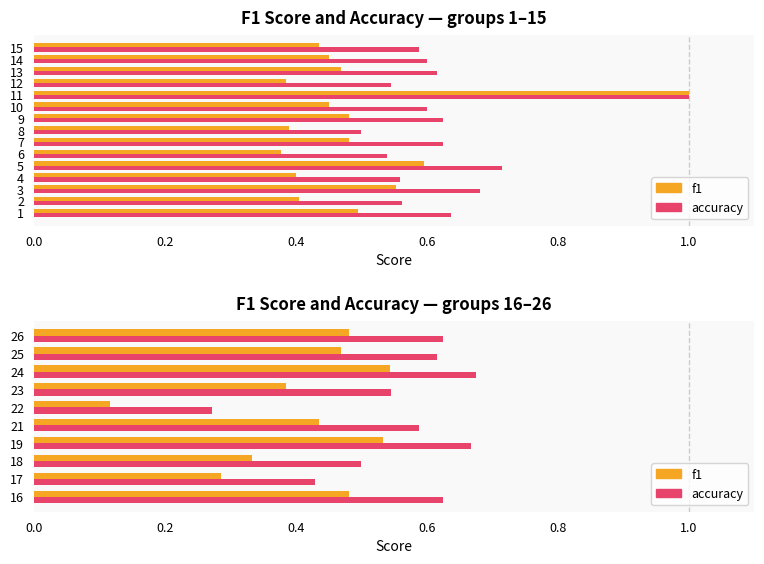

What is the label of the 7th bar from the right?

0.6